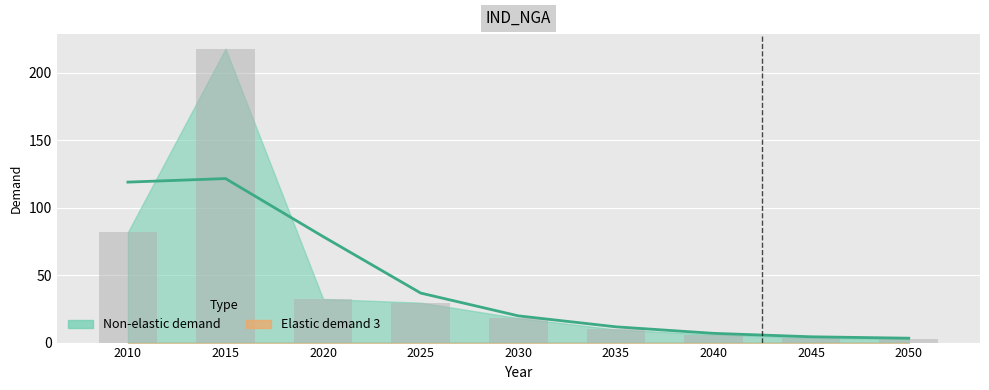

How many values exceed 18?

5